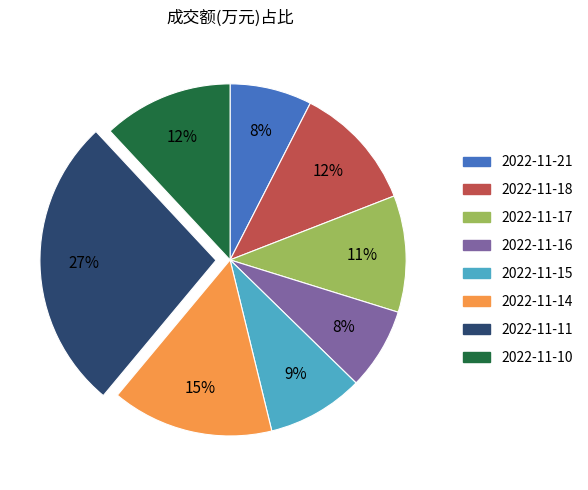

Is there a majority slice in this chart?

No